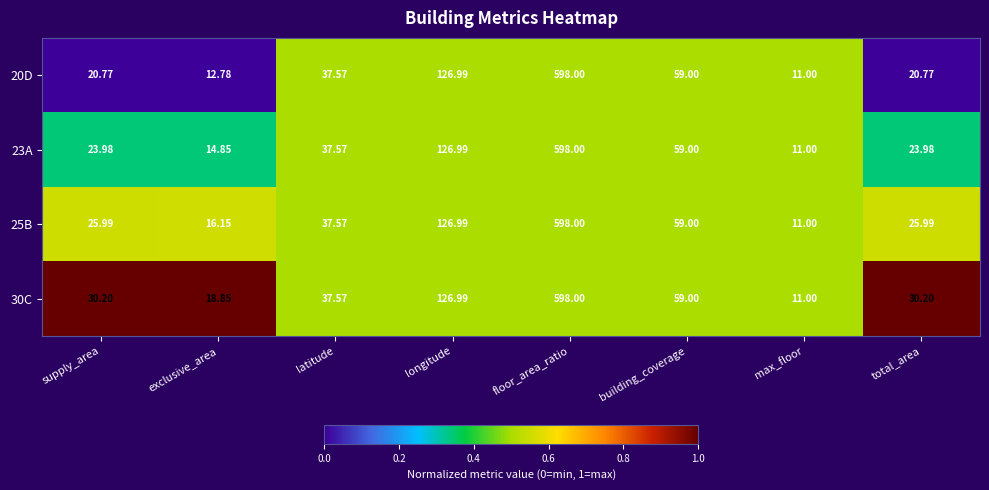

Is the value of 25B at max_floor greater than the value of 23A at building_coverage?

No